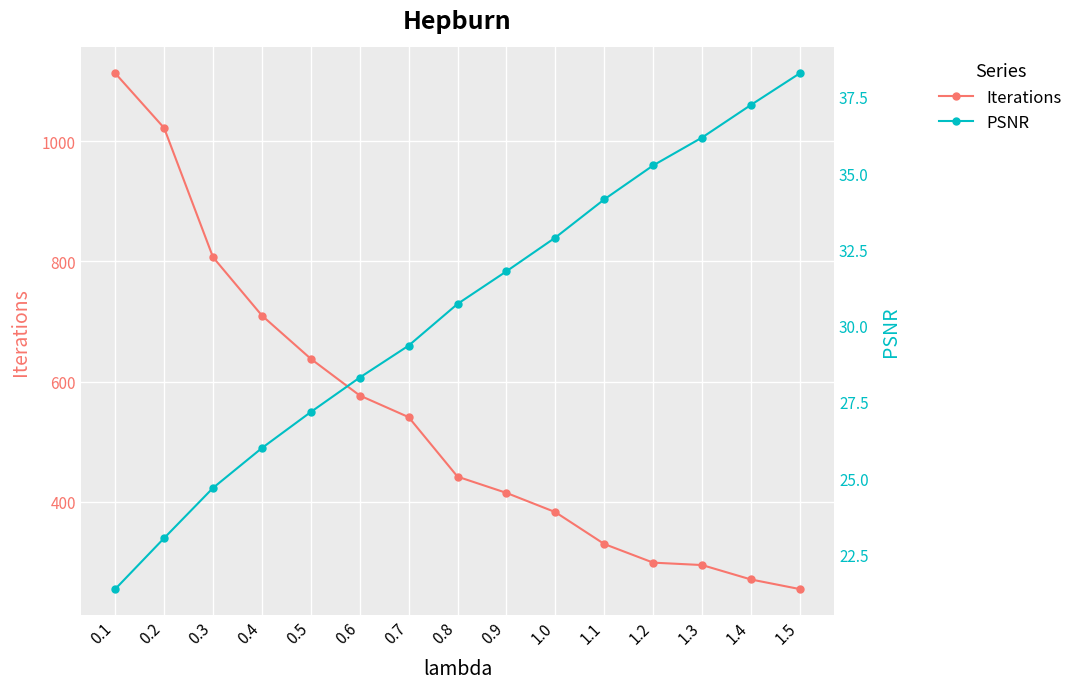

What is the maximum value for Iterations?

1113